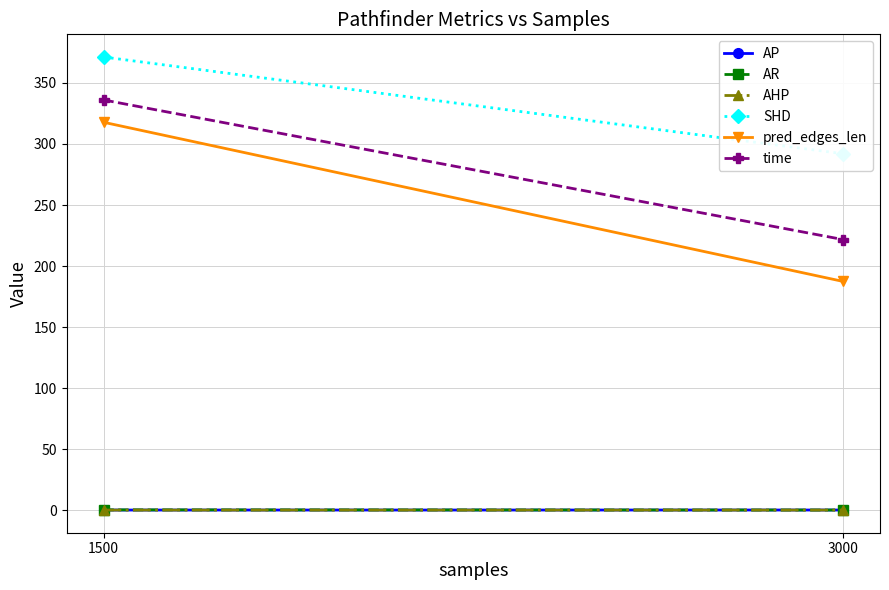

What is the lowest value of the AP series?

0.2